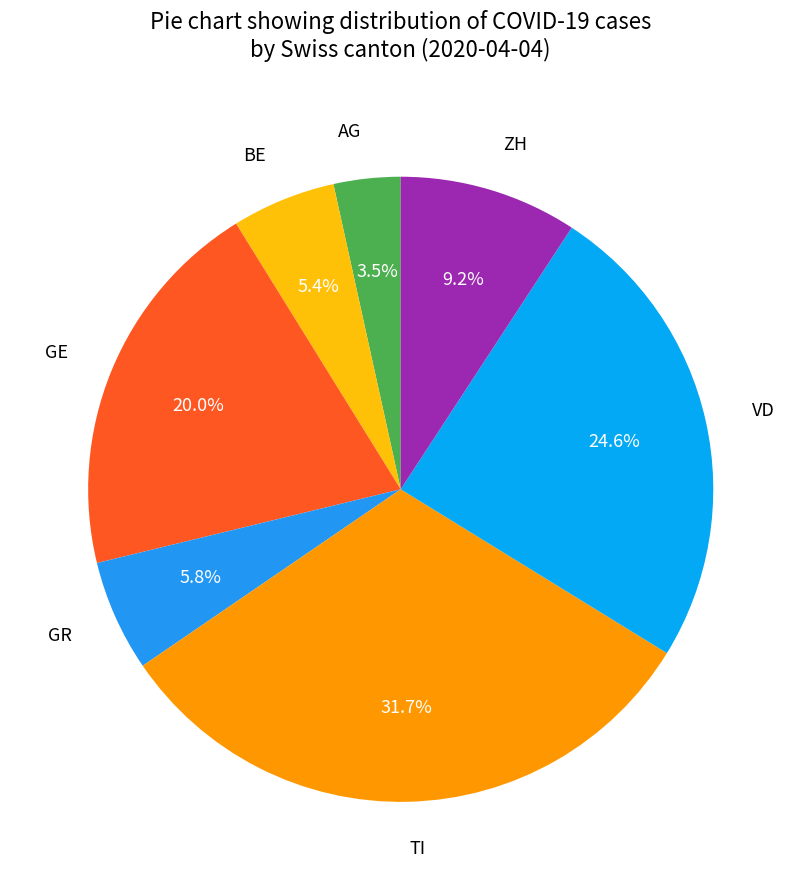

How much of the chart is everything except GE?

80.0%